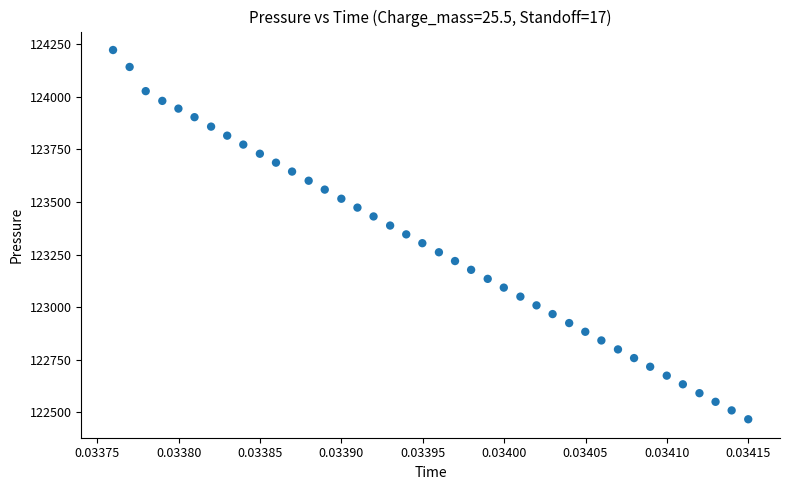

What is the range of Y values (max minus min)?

1755.1